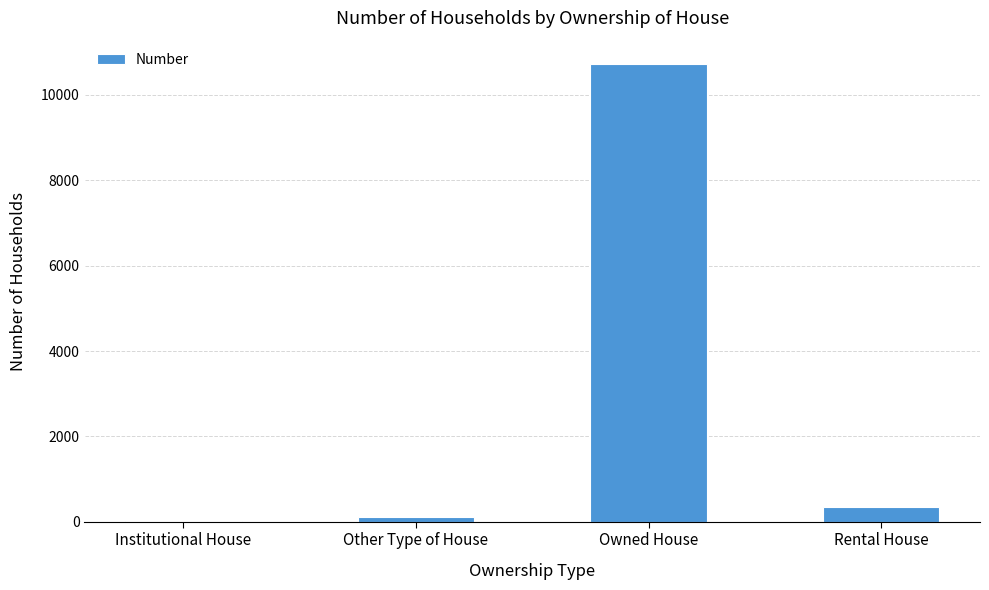

What is the maximum value shown in the chart?

10736